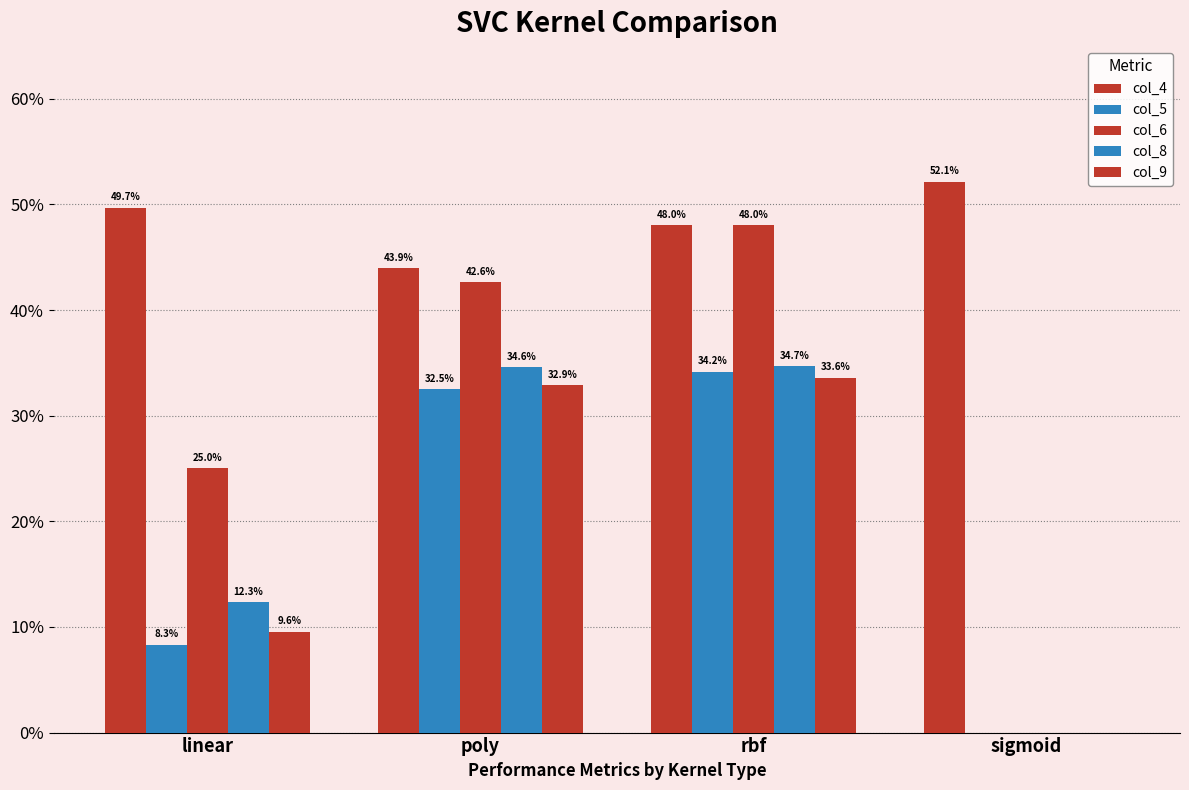

Are the bars grouped side by side (vs. stacked)?

Yes